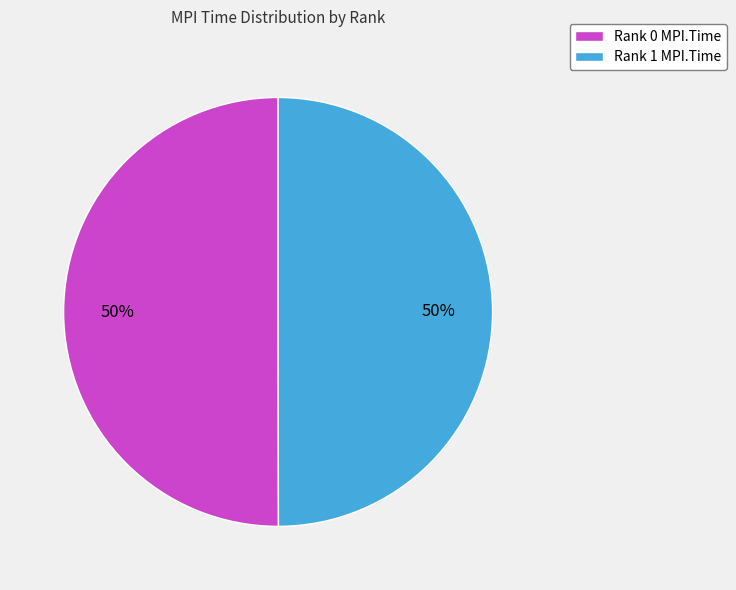

Is the sum of Rank 0 MPI.Time and Rank 1 MPI.Time greater than half?

Yes